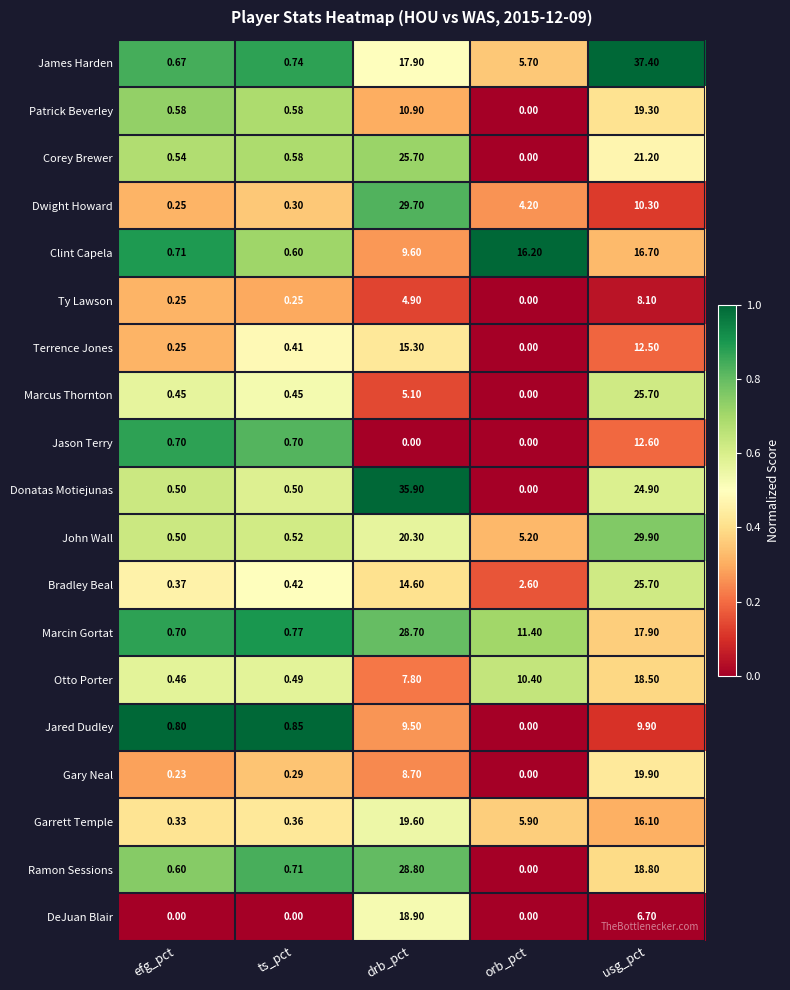

Between efg_pct and orb_pct, which series saw the biggest shift?

Clint Capela